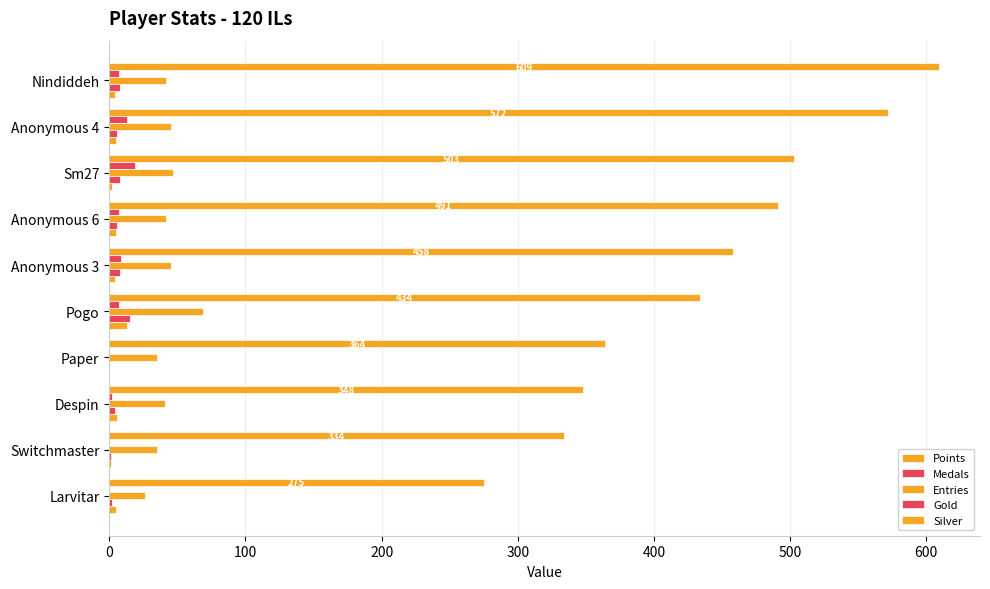

How many distinct data groups are displayed?

5